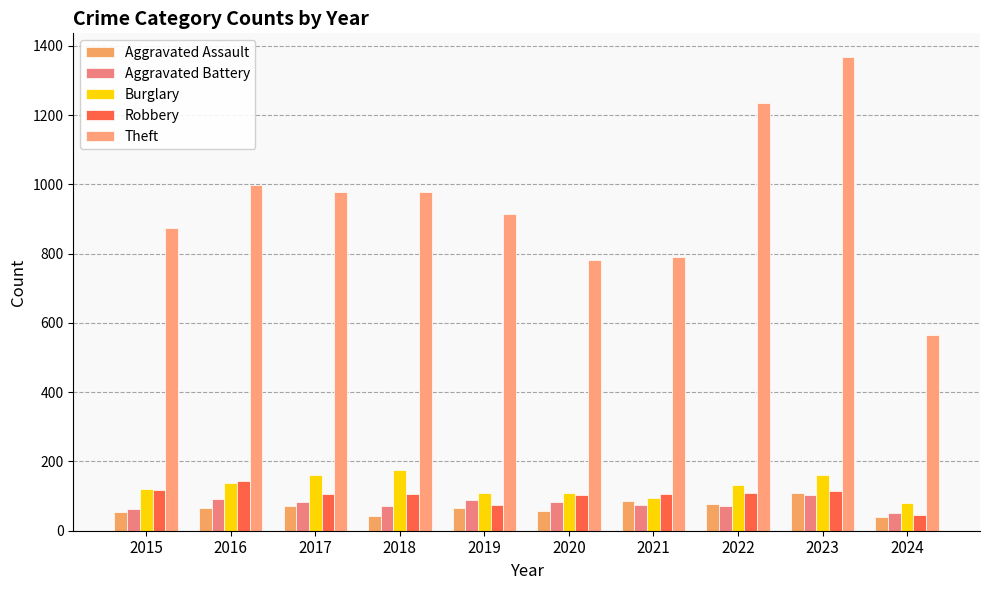

Count the number of categories in the chart.

10